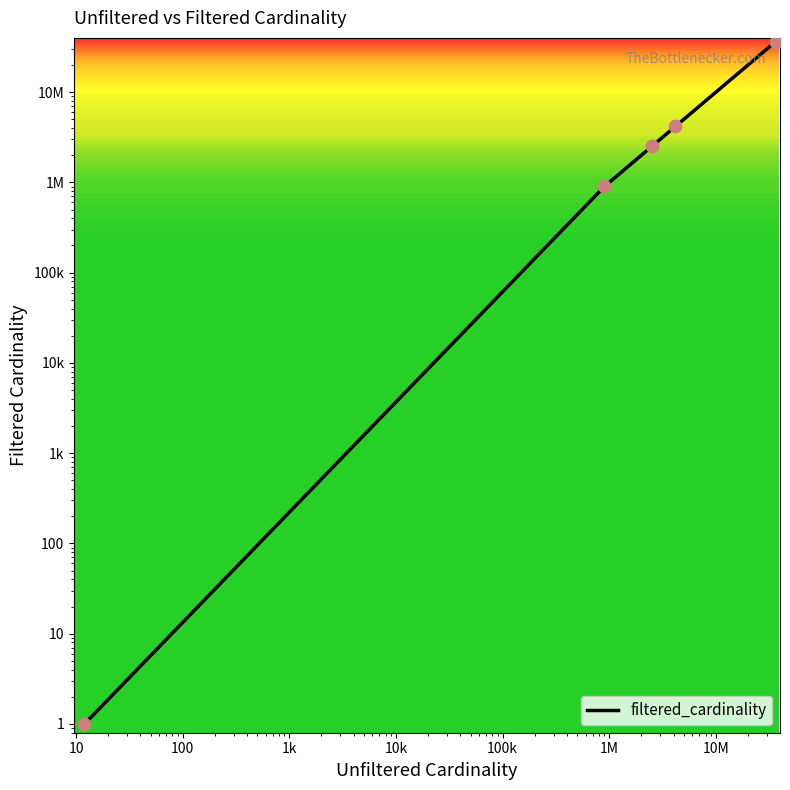

Approximately how many times larger is the value at 100 compared to 1?

4.6